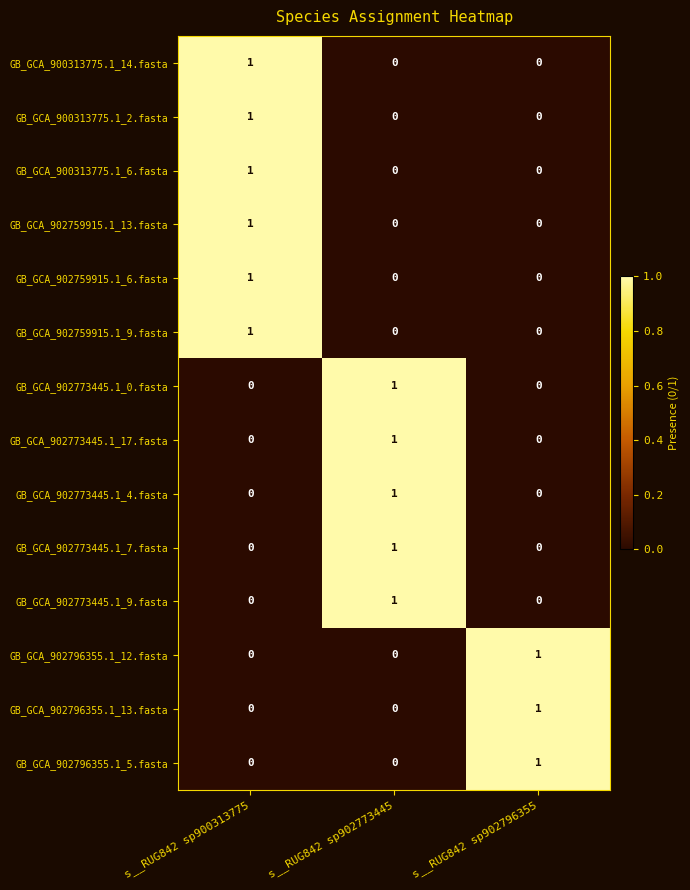

Which category has the highest value in the GB_GCA_902773445.1_7.fasta series?

s__RUG842 sp902773445